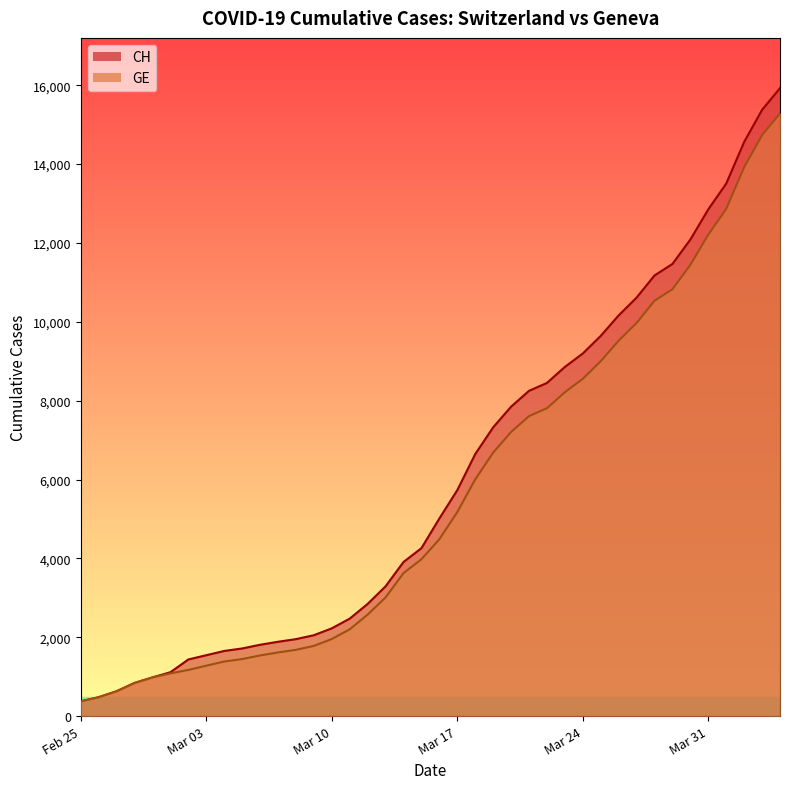

What is the greatest value displayed?

15926